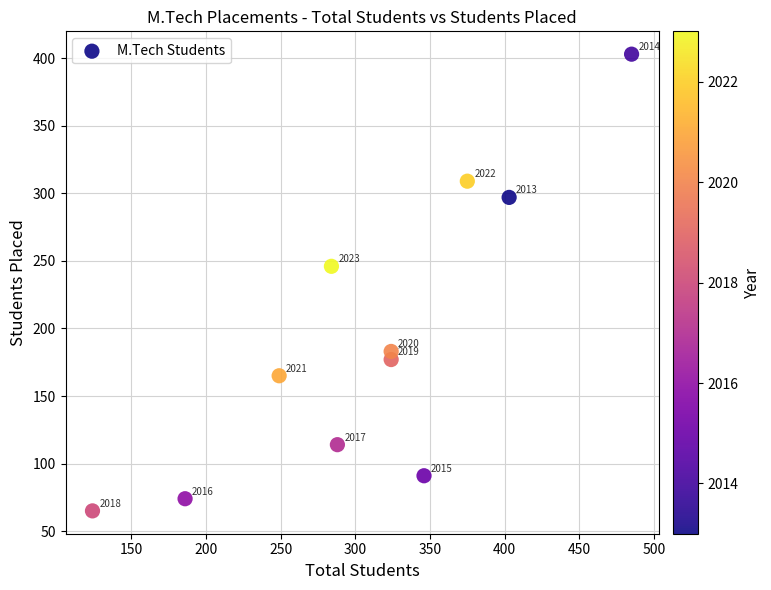

What Y value in the scatter plot is closest to 234?

246